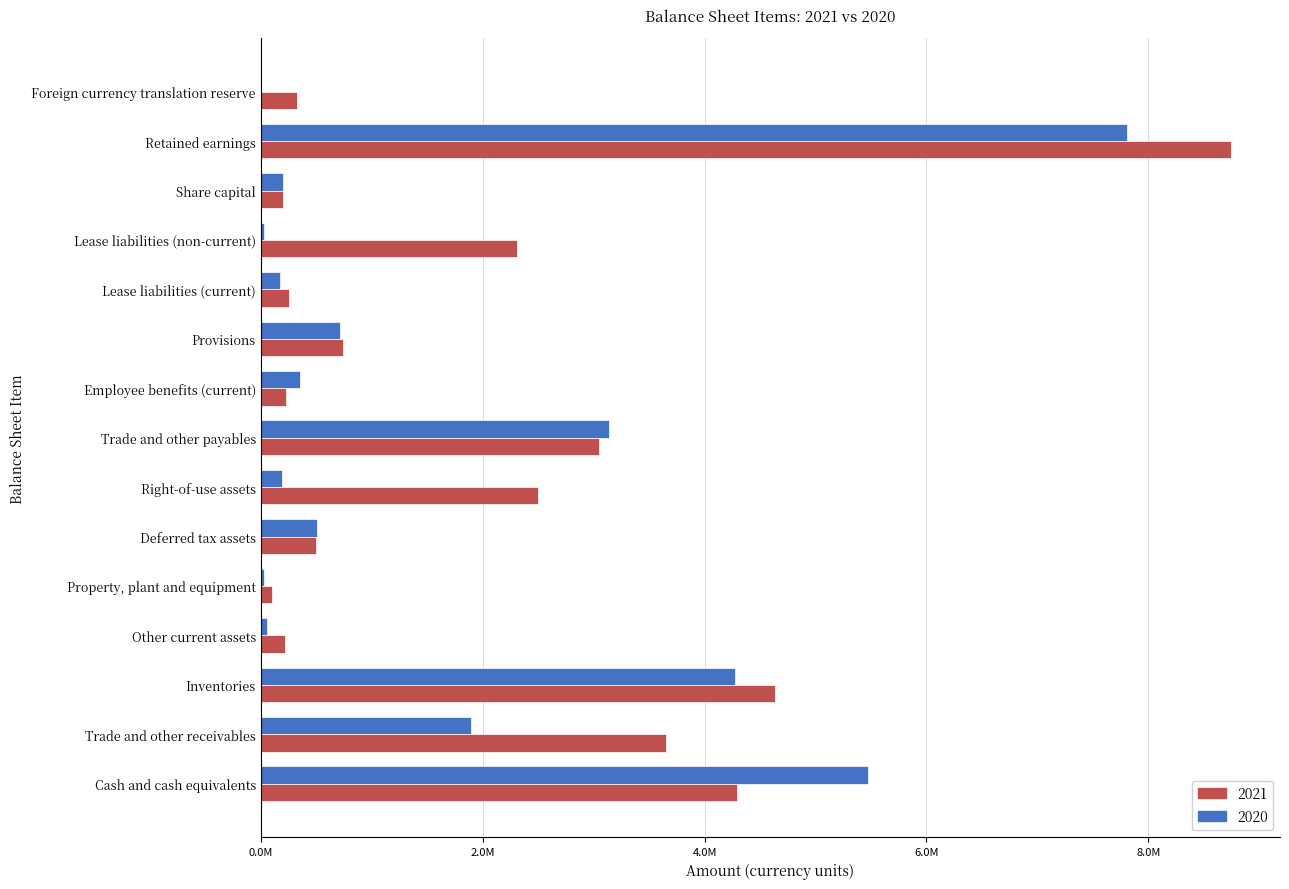

Which category has the lowest value across all series?

Foreign currency translation reserve